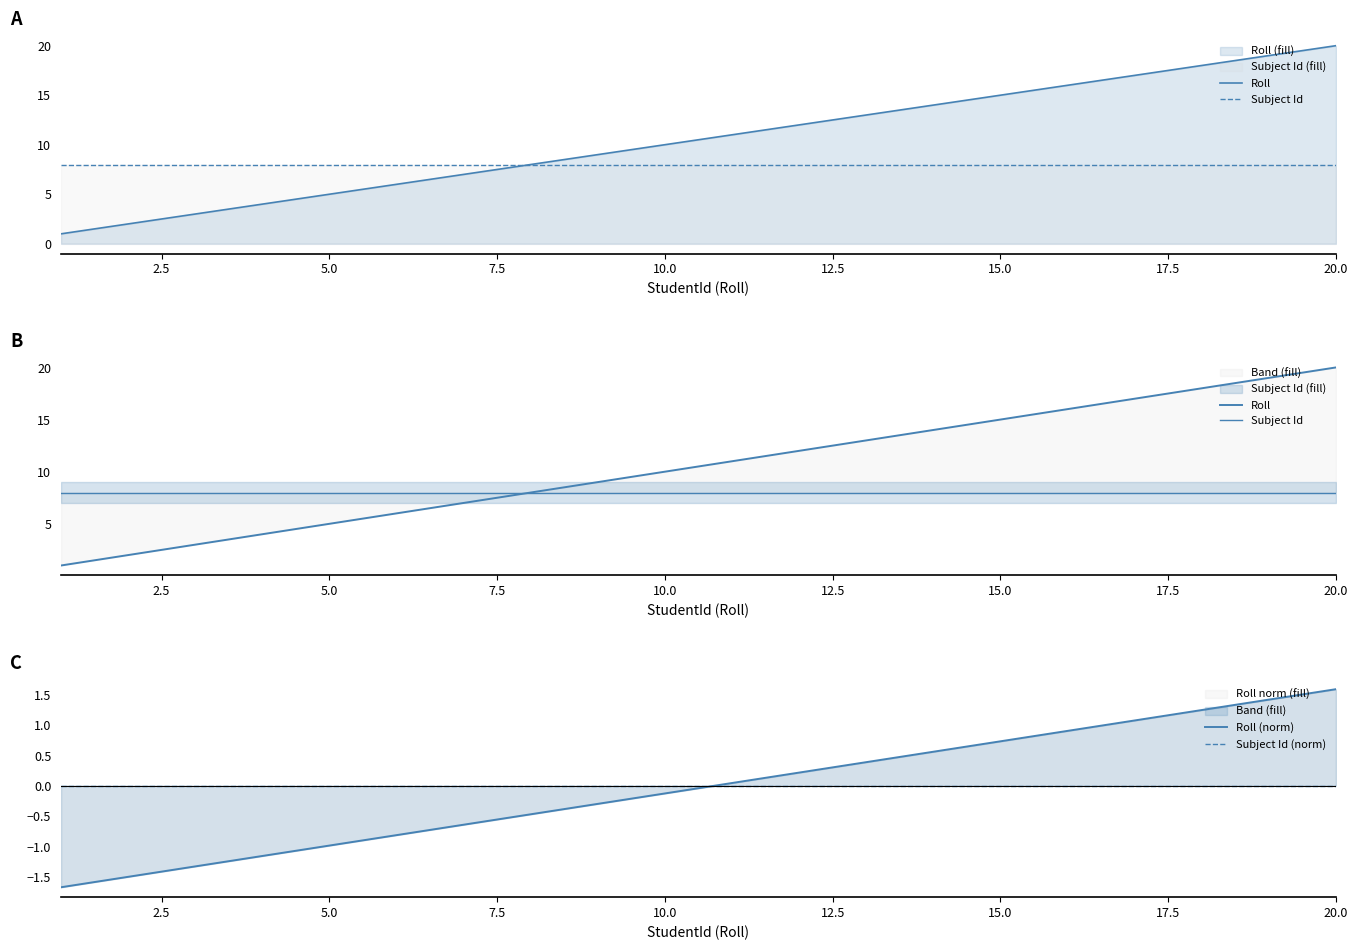

Reading left to right, list all the values displayed in this chart.

Roll: 1.0	2.0	3.0	4.0	5.0	7.0	8.0	9.0	10.0	11.0	12.0	13.0	14.0	15.0	16.0	17.0	18.0	19.0	20.0
Subject Id: 8.0	8.0	8.0	8.0	8.0	8.0	8.0	8.0	8.0	8.0	8.0	8.0	8.0	8.0	8.0	8.0	8.0	8.0	8.0
Roll (norm): -1.7	-1.5	-1.3	-1.2	-1.0	-0.6	-0.5	-0.3	-0.1	0.0	0.2	0.4	0.6	0.7	0.9	1.1	1.2	1.4	1.6
Subject Id (norm): 0.0	0.0	0.0	0.0	0.0	0.0	0.0	0.0	0.0	0.0	0.0	0.0	0.0	0.0	0.0	0.0	0.0	0.0	0.0